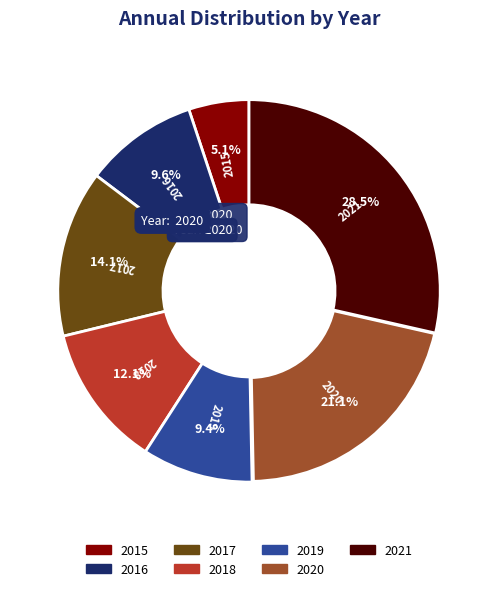

Does 2021 account for over 50% of the chart?

No